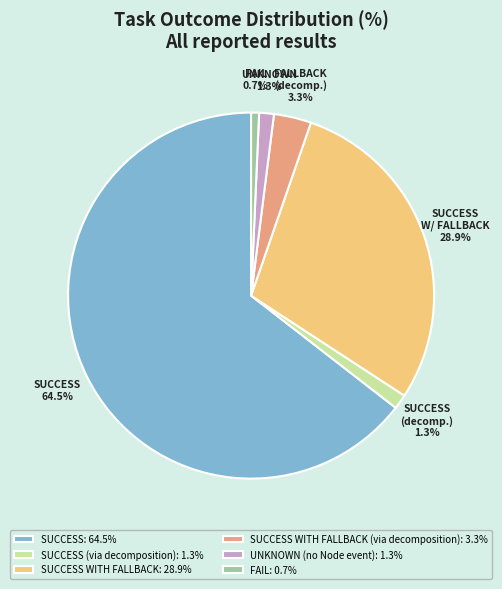

Combined, what portion of the pie is SUCCESS WITH FALLBACK: 28.9% and UNKNOWN (no Node event): 1.3%?

30.2%